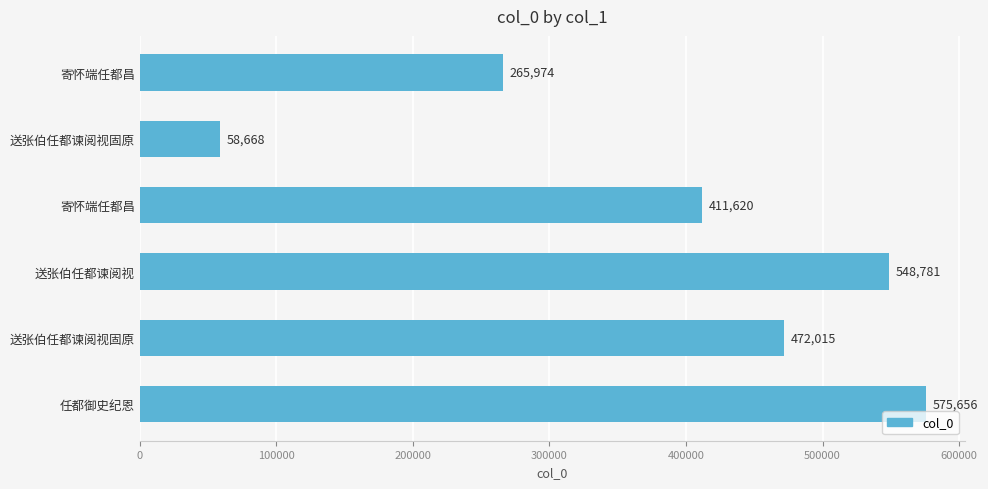

What is the difference between the maximum and minimum values?

516988